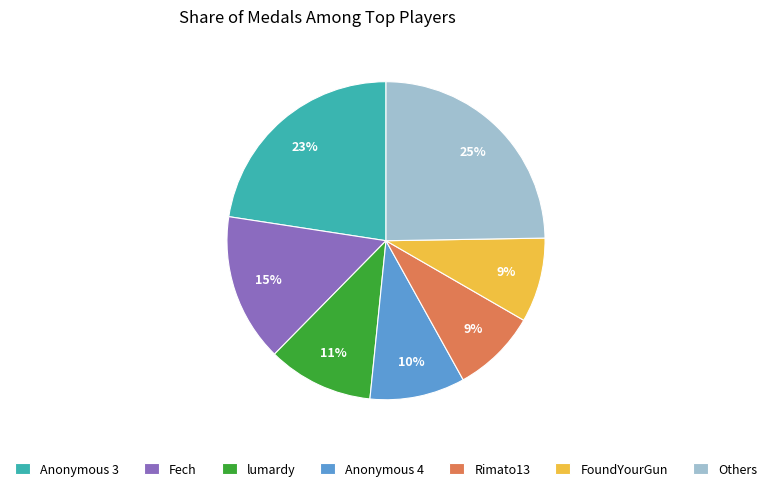

To the nearest percent, what is the difference between the lumardy and Anonymous 4 slice percentages?

1%